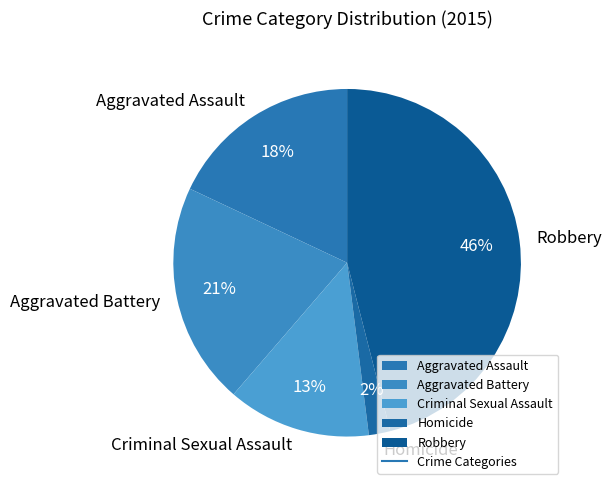

Do Aggravated Assault and Aggravated Battery together represent more than half of the pie?

No